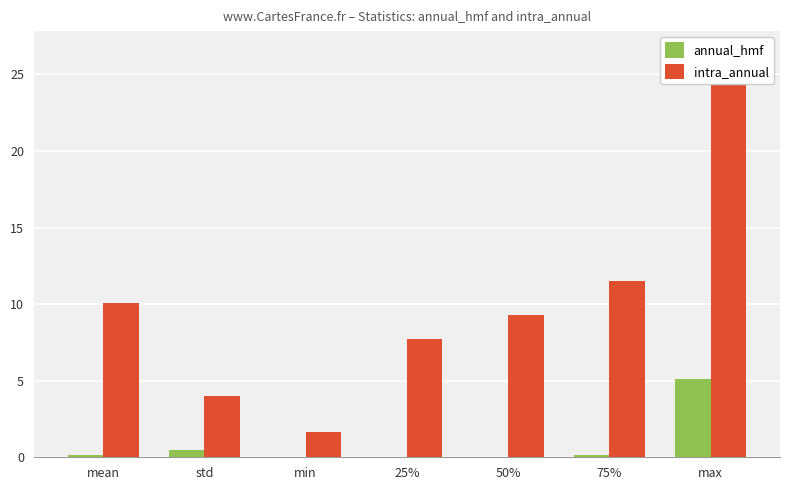

What is the difference between the highest and lowest values at 25%?

7.7